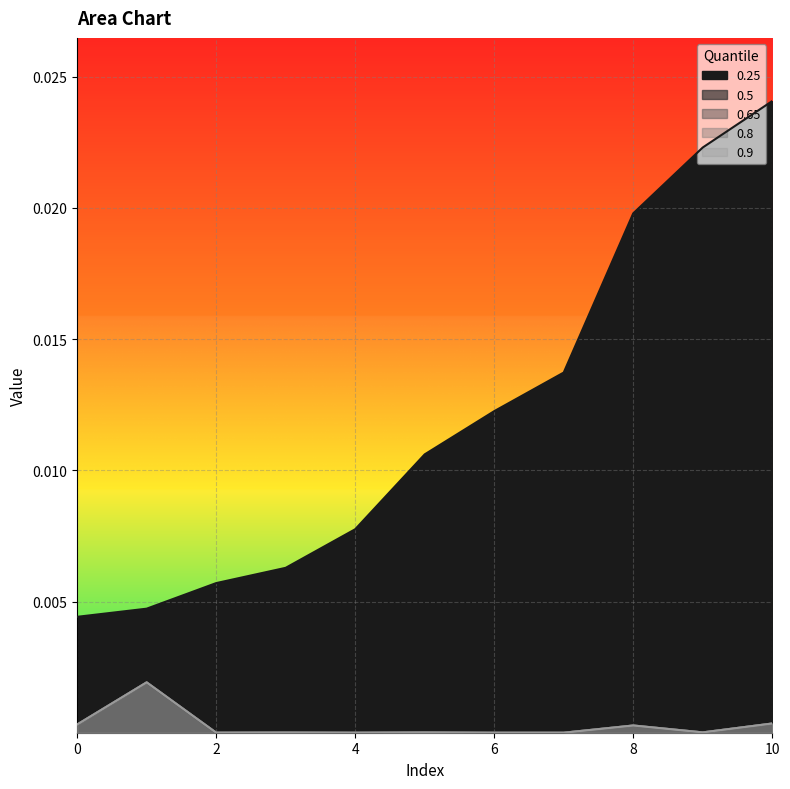

The value of 0.5 at 7 is 0.0. True or false?

False